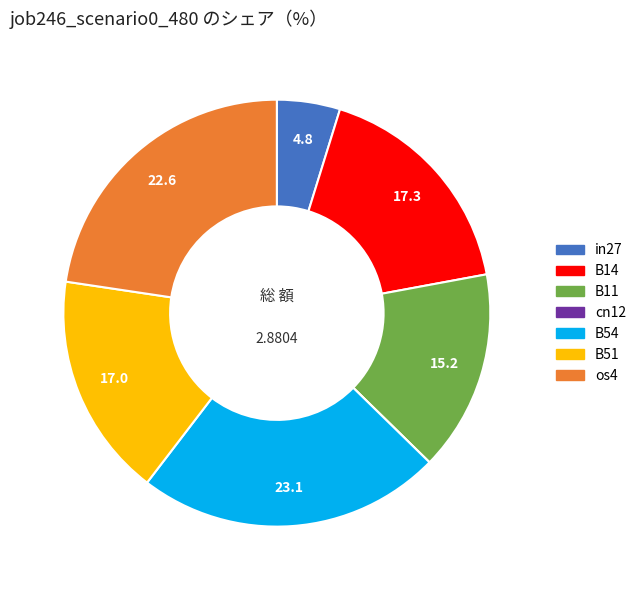

Between in27 and B11, which is larger?

B11